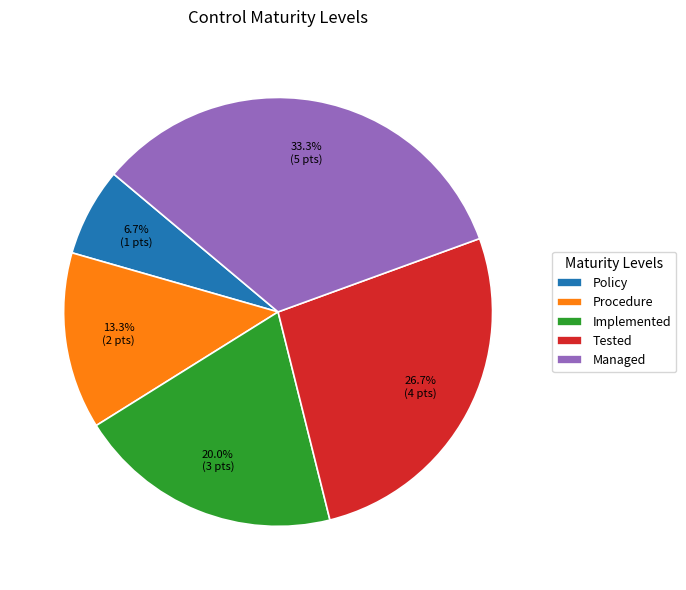

To the nearest percent, what is the combined percentage of Procedure and Managed?

47%